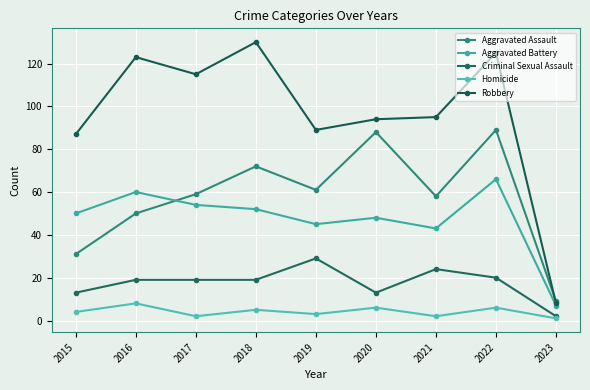

True or false: Criminal Sexual Assault and Homicide intersect in this chart.

False